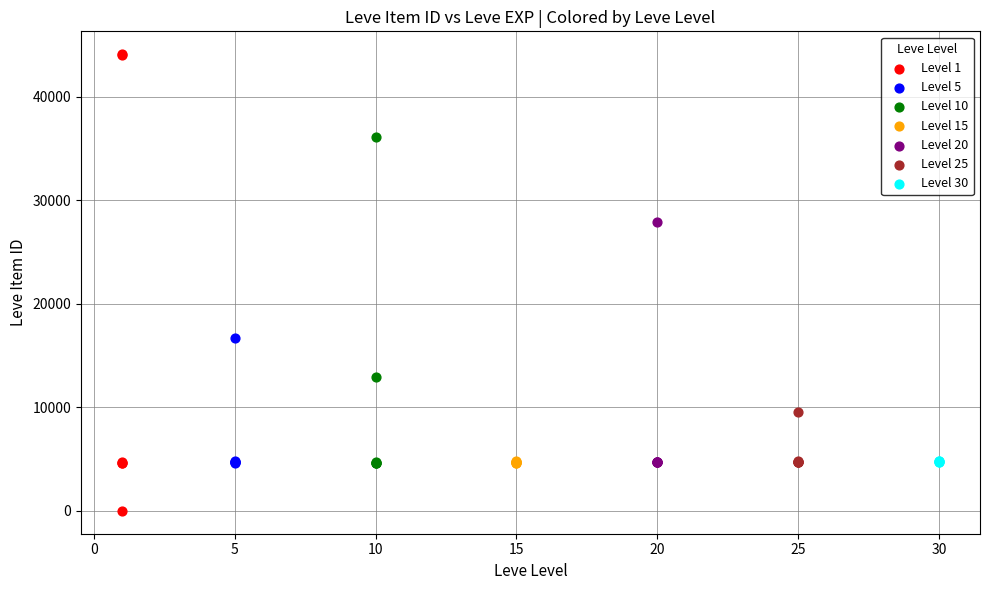

Which series has the largest Y range (max minus min)?

Level 1